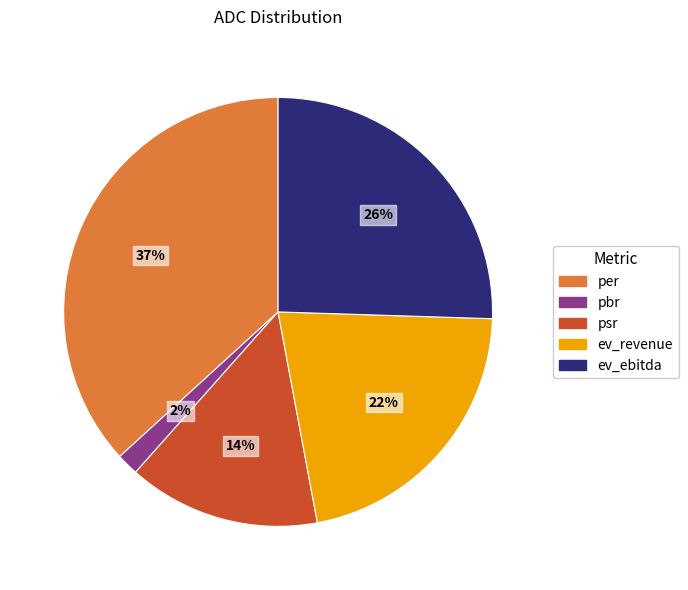

Which has a higher value, psr or per?

per